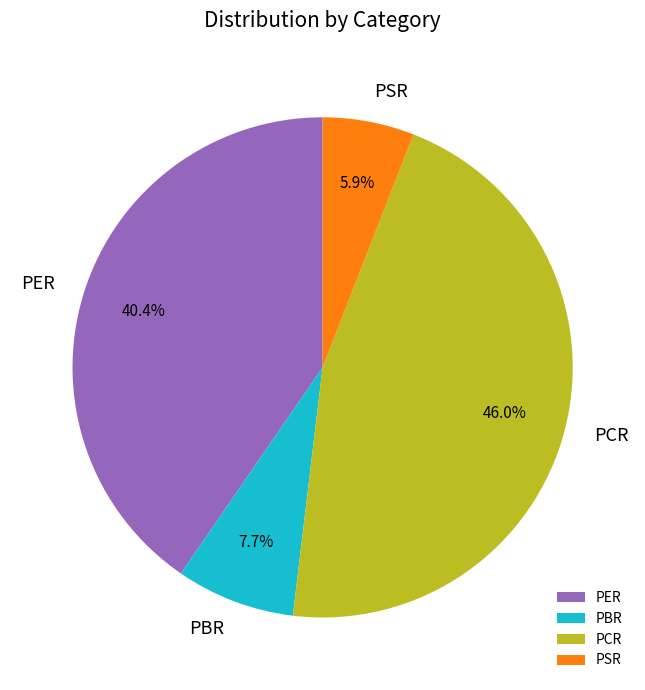

True or false: PER accounts for 40% of the total.

True